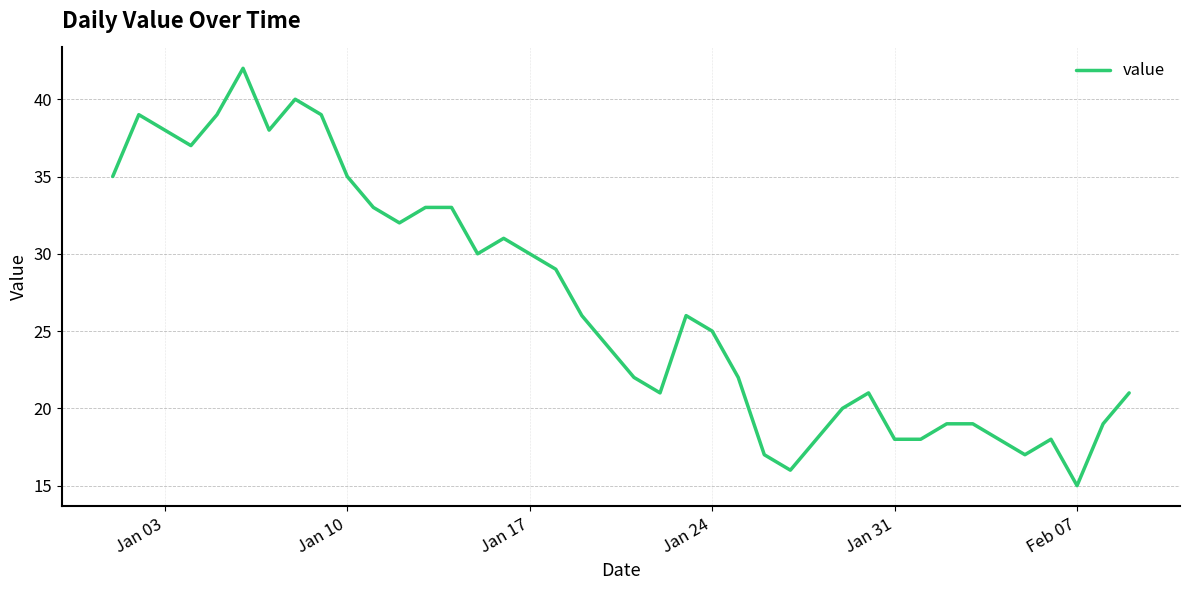

What is the minimum value shown in the chart?

15